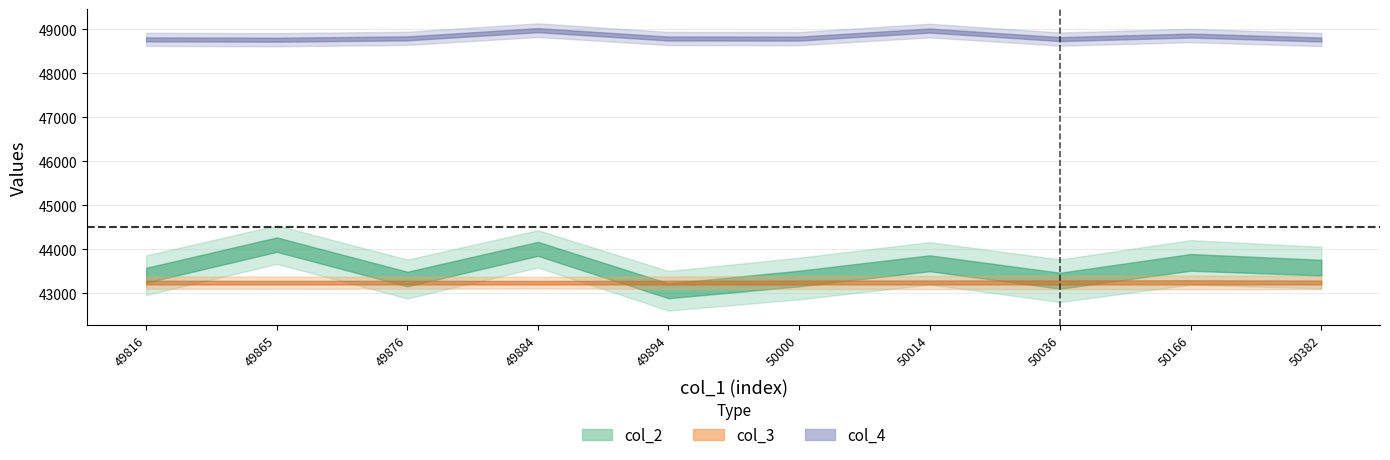

What is the sum of all col_2 values?

435484.5